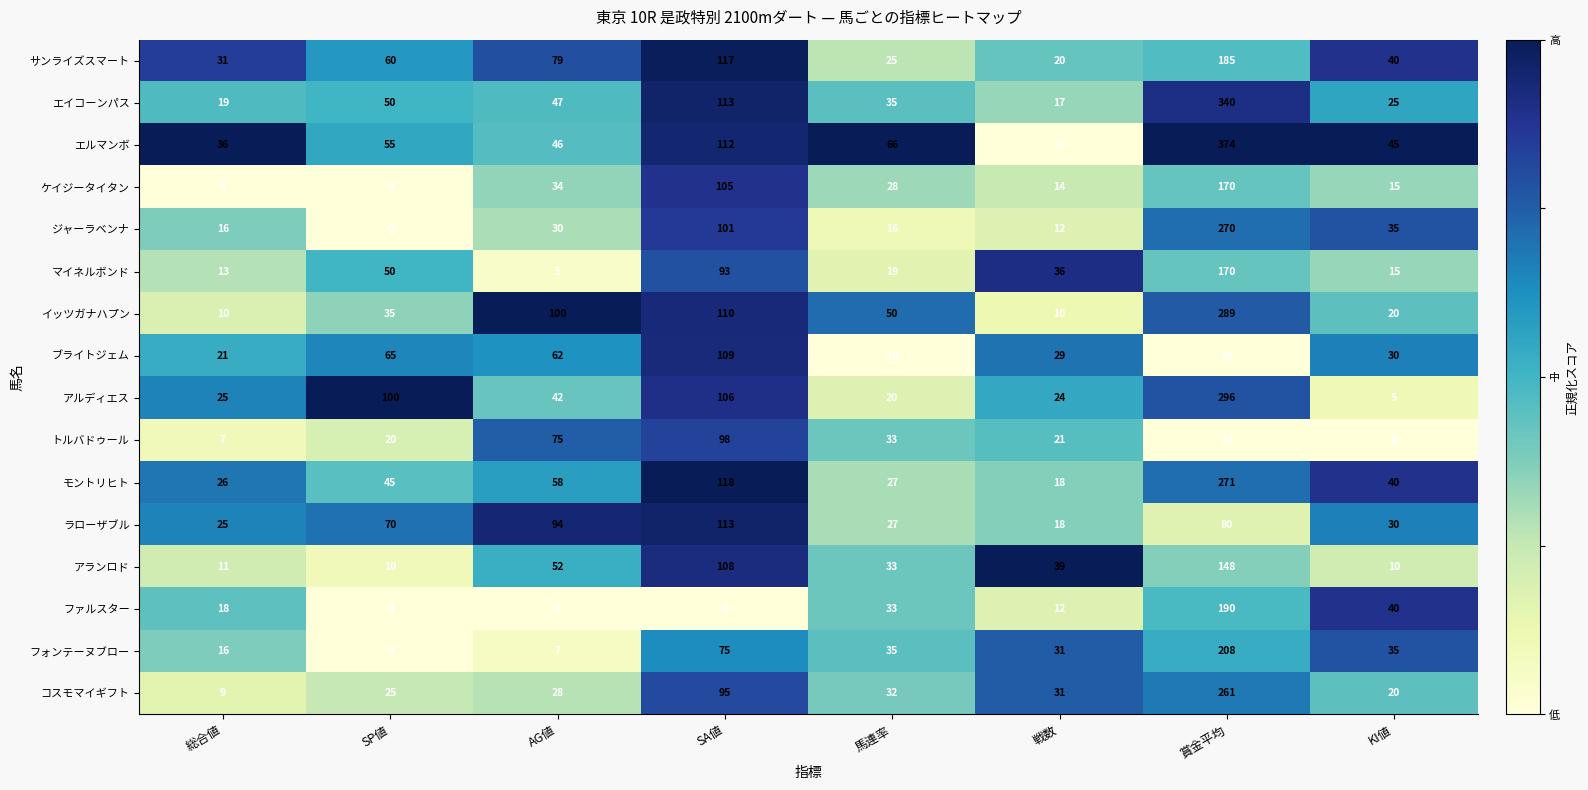

List the labels in order of エルマンボ value, smallest first.

戦数, 総合値, KI値, AG値, SP値, 馬連率, SA値, 賞金平均